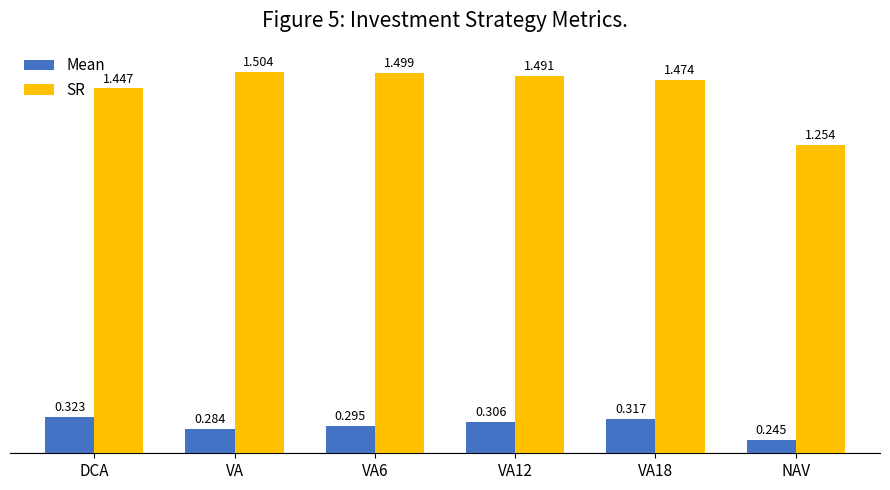

Where is Mean nearest to the value 0?

NAV